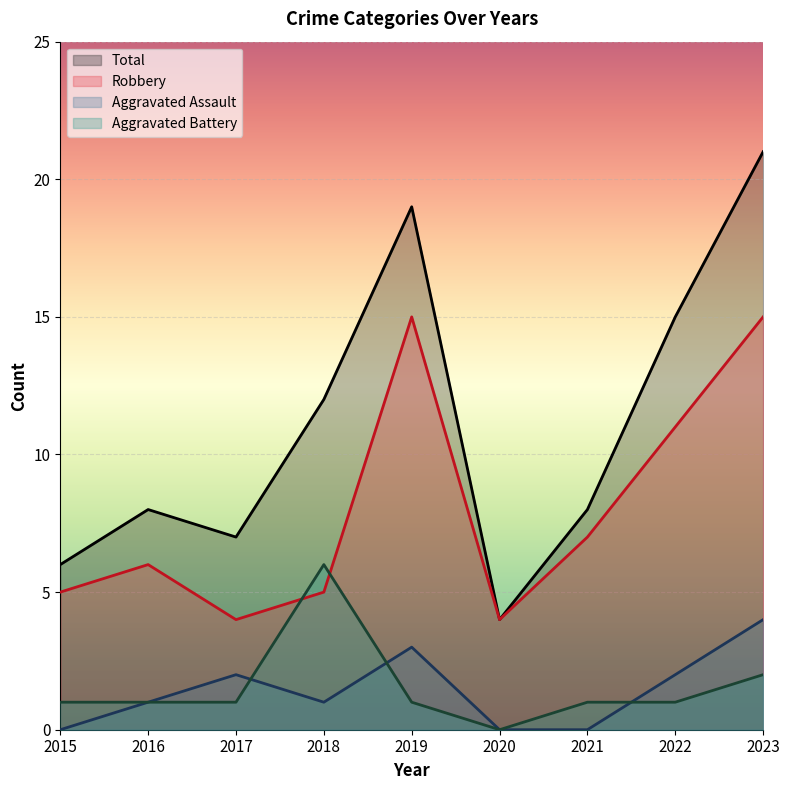

Reading right to left, list all the values displayed in this chart.

Robbery: 2023=15	2022=11	2021=7	2020=4	2019=15	2018=5	2017=4	2016=6	2015=5
Aggravated Assault: 2023=4	2022=2	2021=0	2020=0	2019=3	2018=1	2017=2	2016=1	2015=0
Aggravated Battery: 2023=2	2022=1	2021=1	2020=0	2019=1	2018=6	2017=1	2016=1	2015=1
Total: 2023=21	2022=15	2021=8	2020=4	2019=19	2018=12	2017=7	2016=8	2015=6